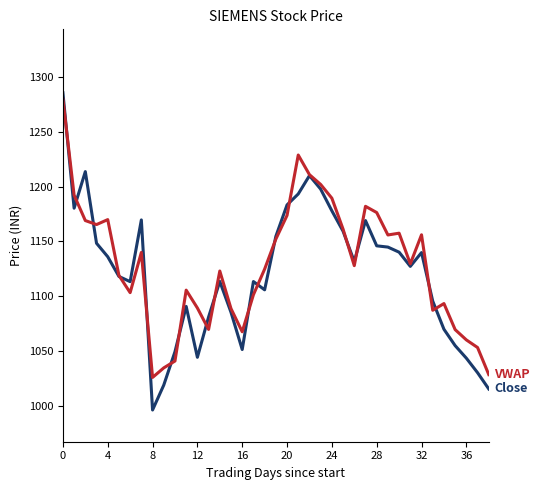

What is the greatest value displayed?

1285.6